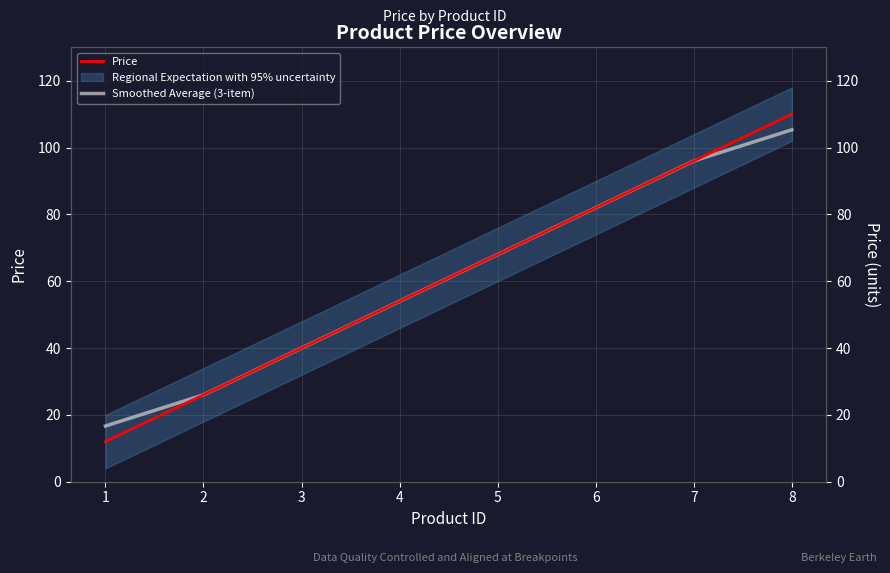

What is the highest value of the Price series?

110.0